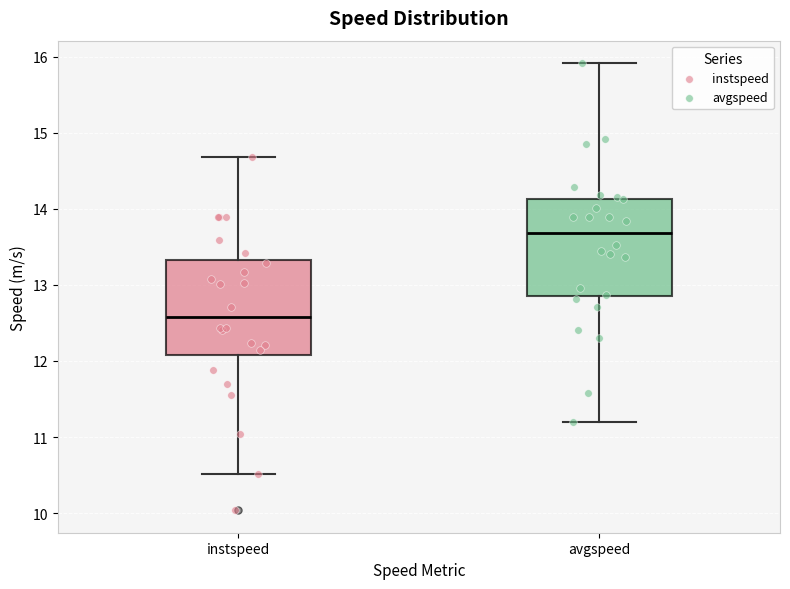

Which box has the highest median line?

avgspeed